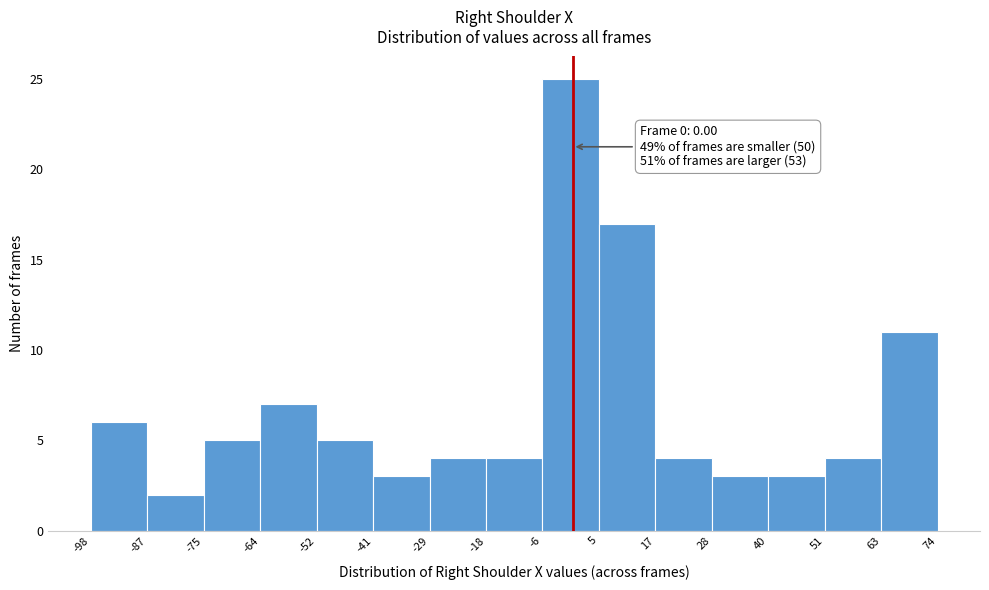

Over which range of the x-axis is the bar tallest?

-6 to 5